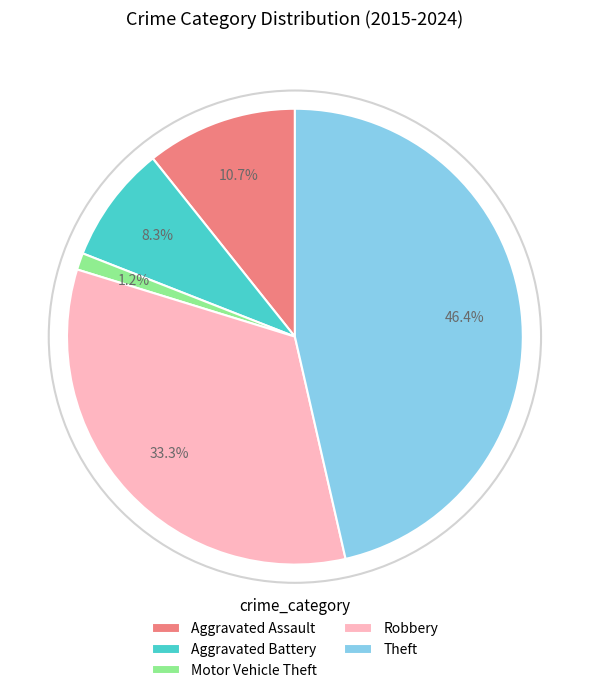

Which slice is the largest?

Theft